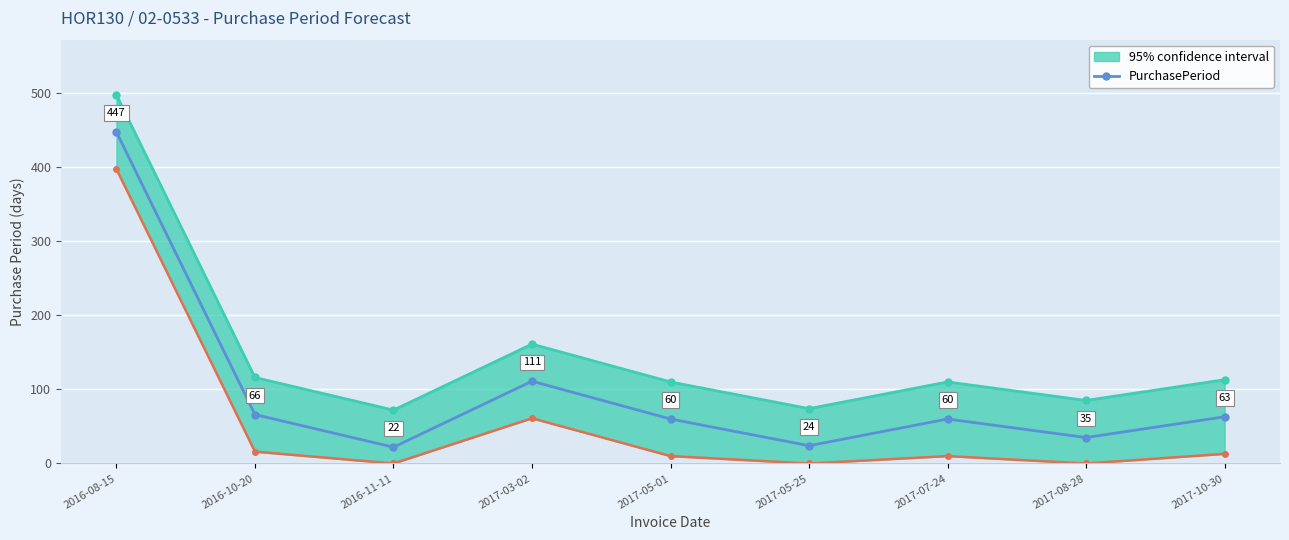

What is the sum of all values?

888